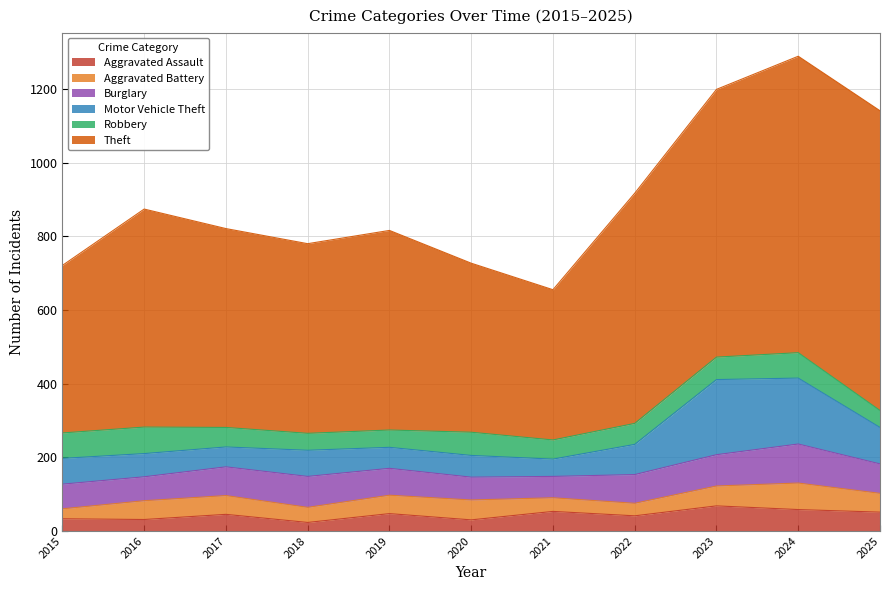

Where is the first local maximum for Burglary?

2018